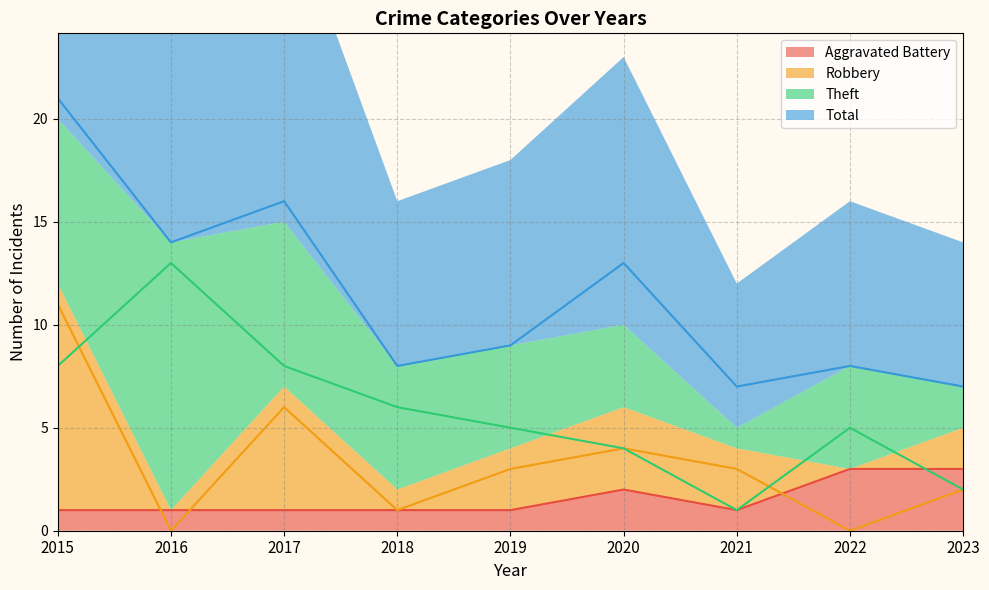

Reading left to right, transcribe all the data shown in this chart.

Aggravated Battery: 1	1	1	1	1	2	1	3	3
Robbery: 11	0	6	1	3	4	3	0	2
Theft: 8	13	8	6	5	4	1	5	2
Total: 21	14	16	8	9	13	7	8	7